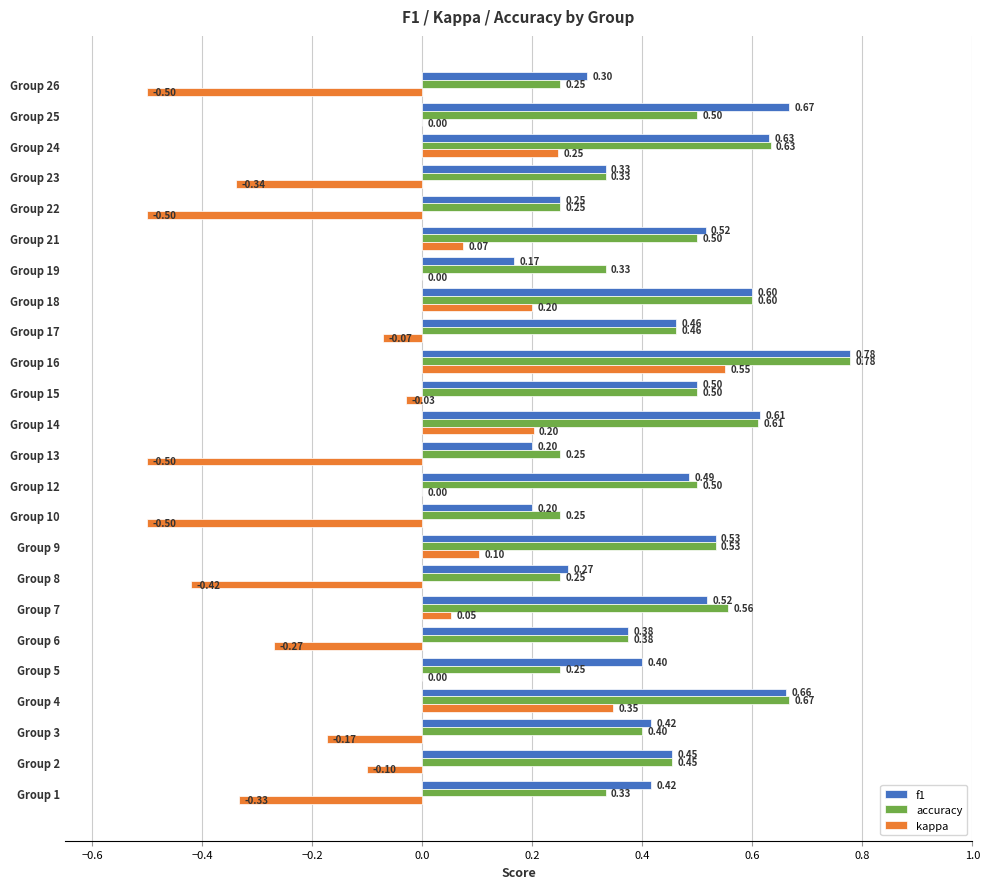

At which category is the sum across all series the highest?

Group 16